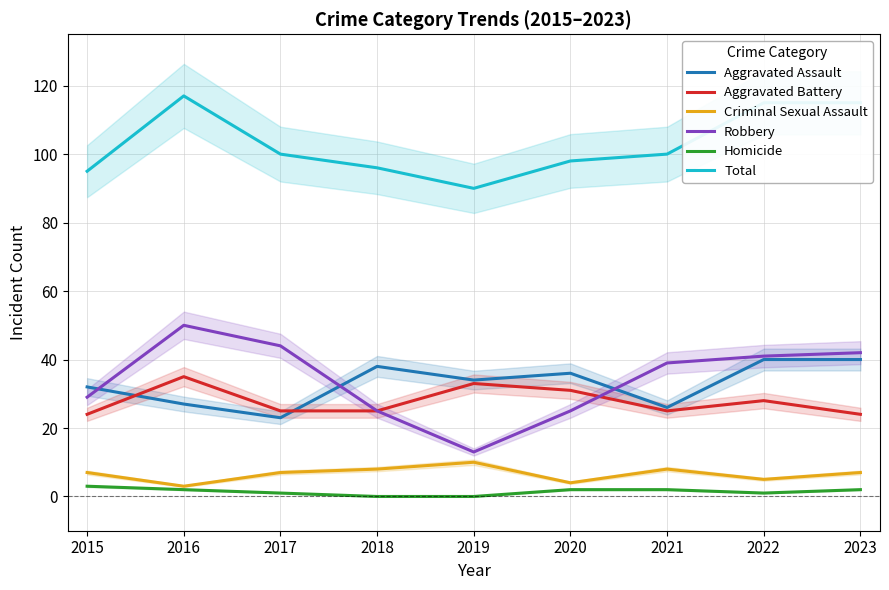

Is the value of Aggravated Assault at 2017 greater than the value of Criminal Sexual Assault at 2018?

Yes